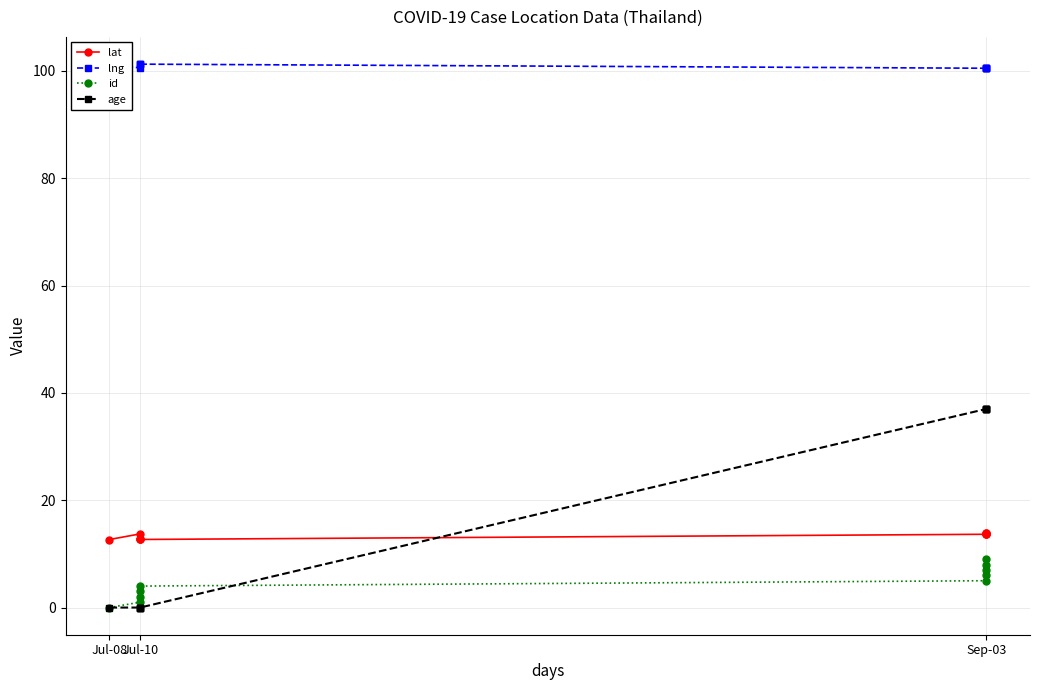

What position from the right is 8?

2